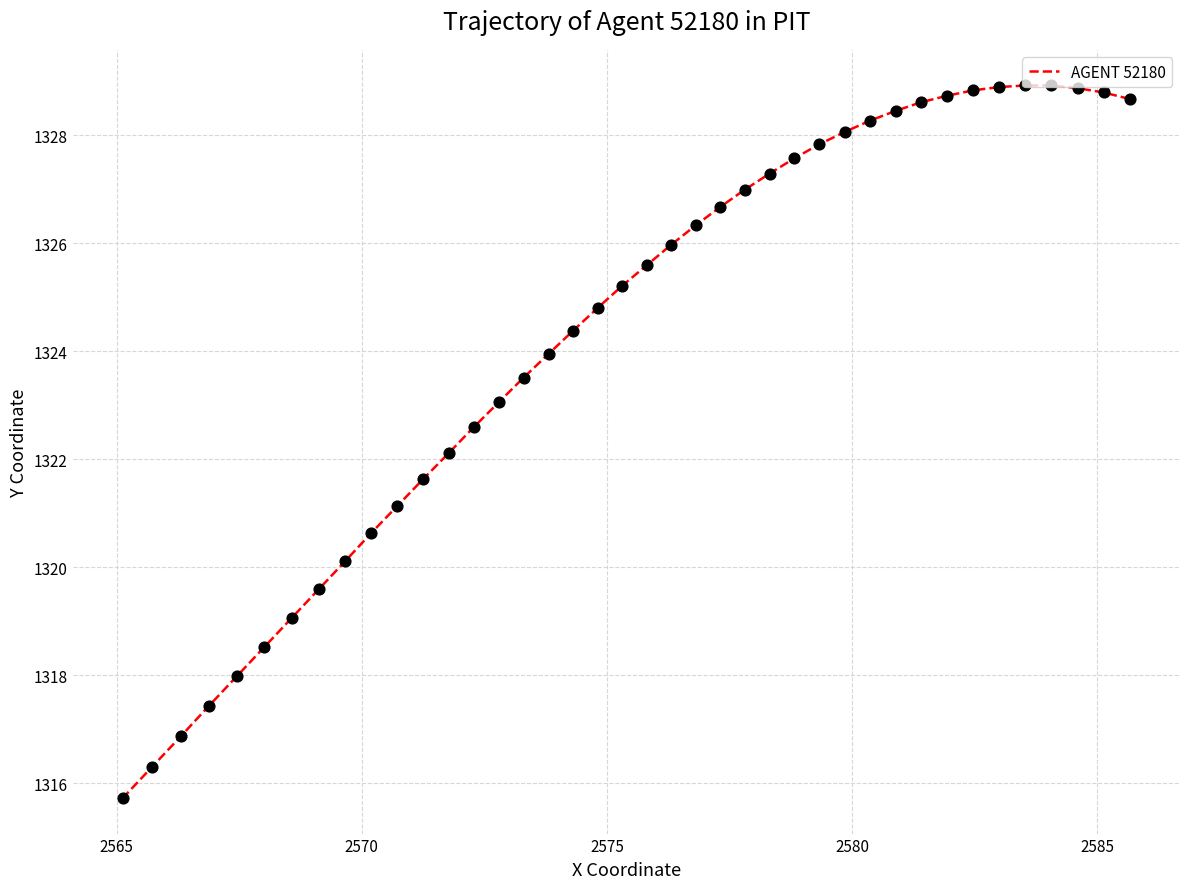

Which has a higher value, 2575 or 2570?

2575